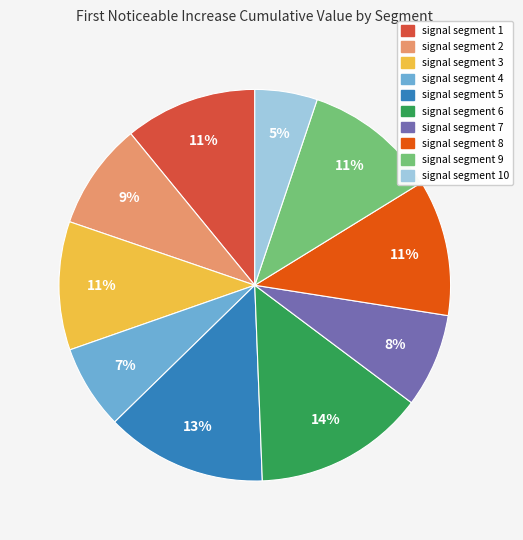

How many slices are in this pie chart?

10